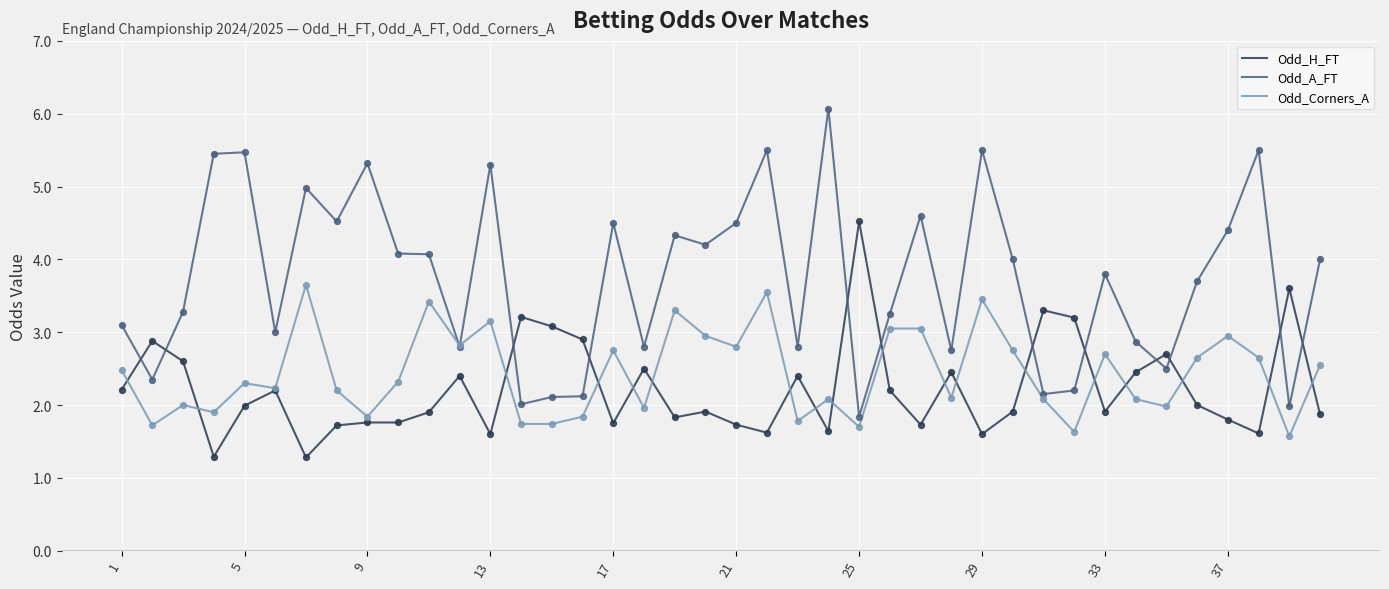

What are all the series names shown in the legend?

Odd_H_FT, Odd_A_FT, Odd_Corners_A